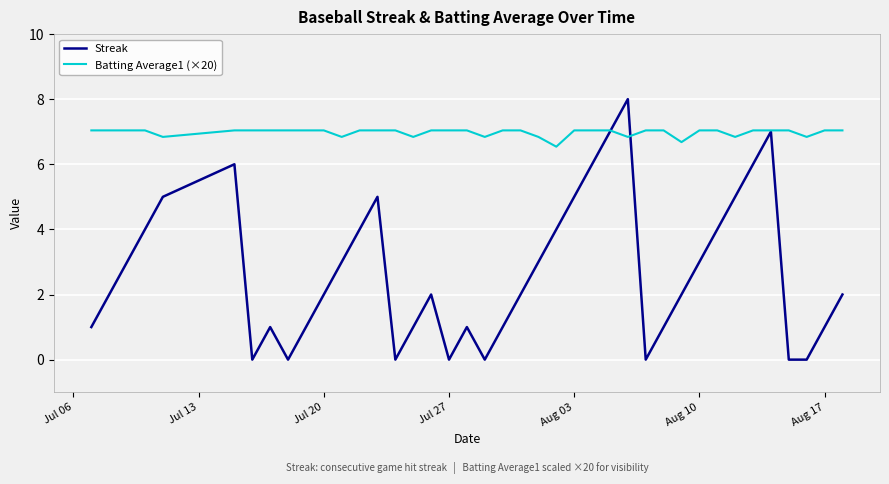

Rank the series by their average value, from highest to lowest.

Batting Average1 (×20), Streak